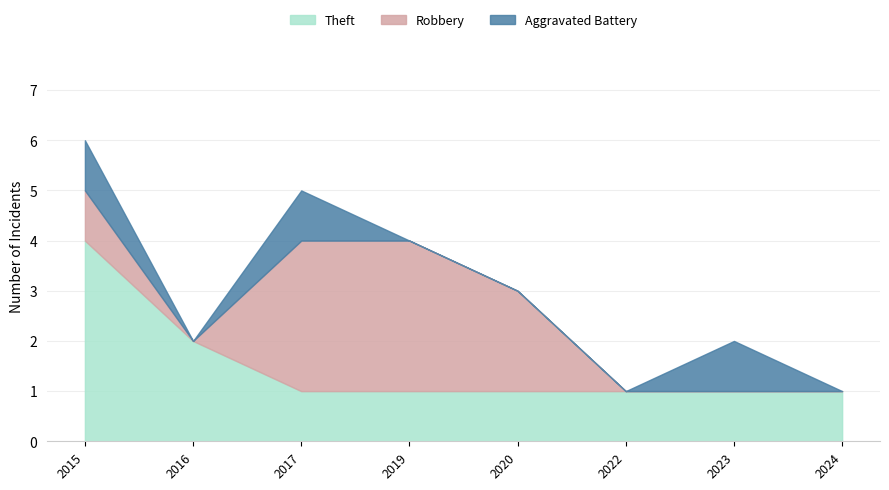

In Robbery, how many points are lower than both neighbors (excluding endpoints)?

1